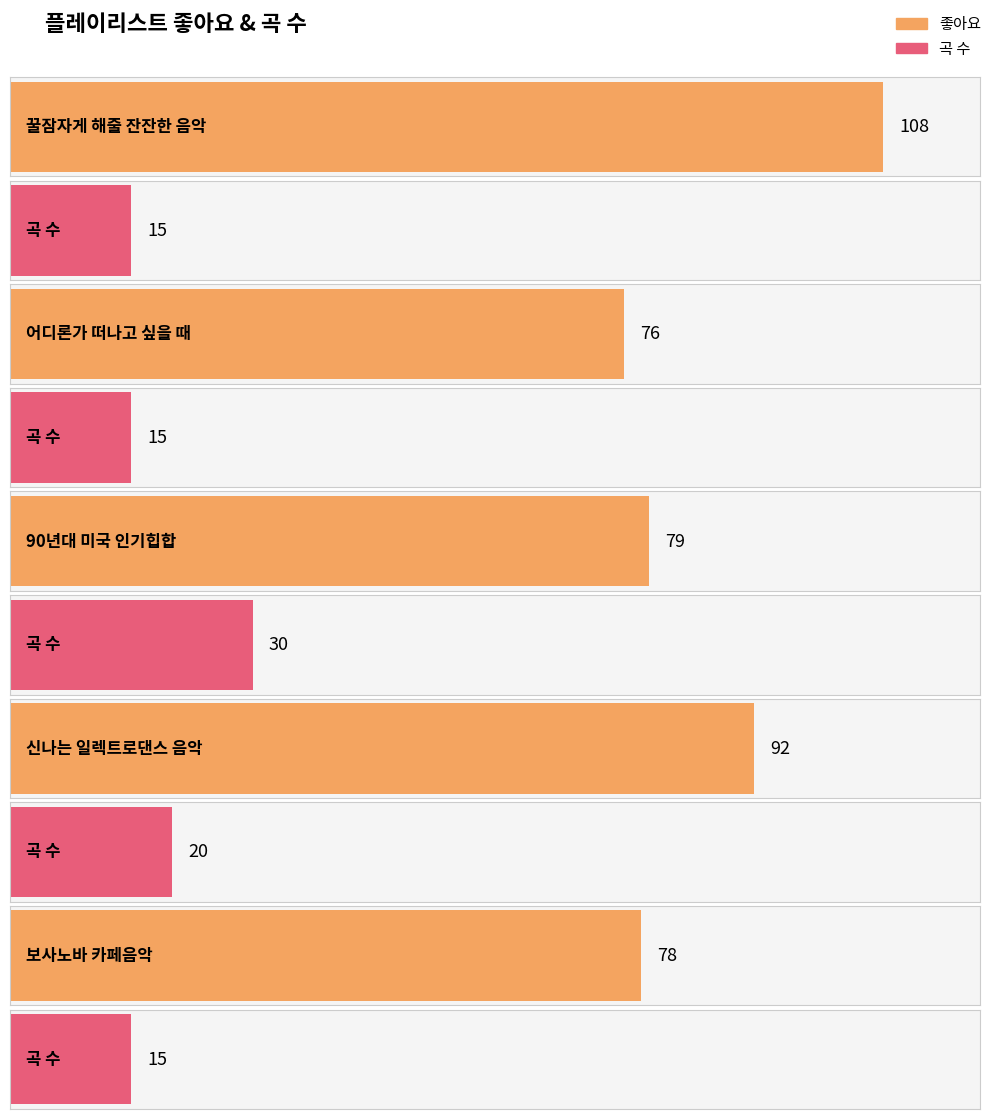

What is the ratio of the value at 보사노바 카페음악 to the value at 신나는 일렉트로댄스 음악?

0.8